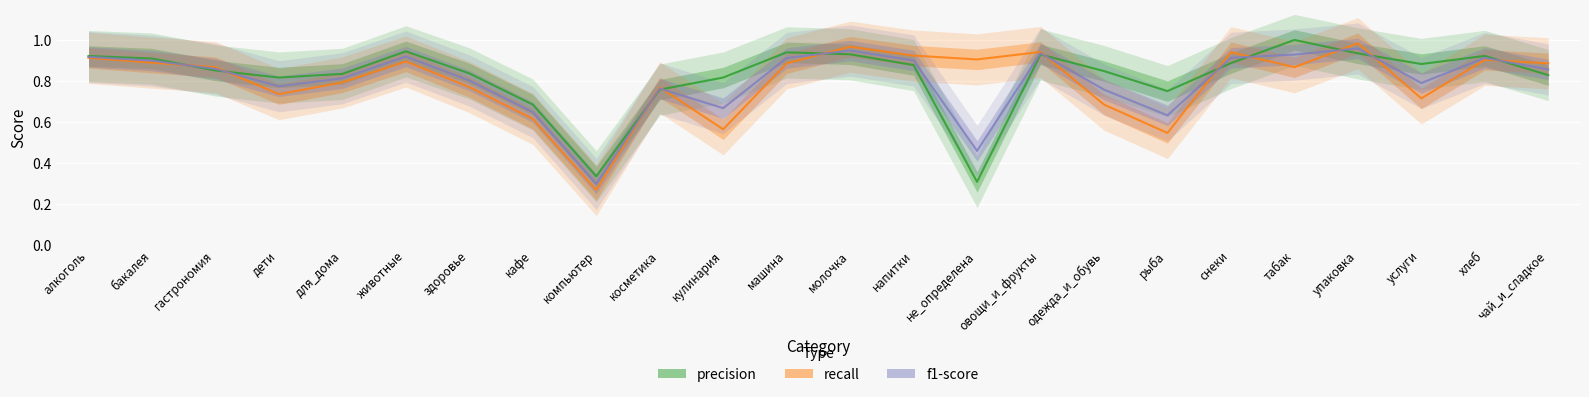

At кафе, list the series in order from smallest to largest.

recall, f1-score, precision